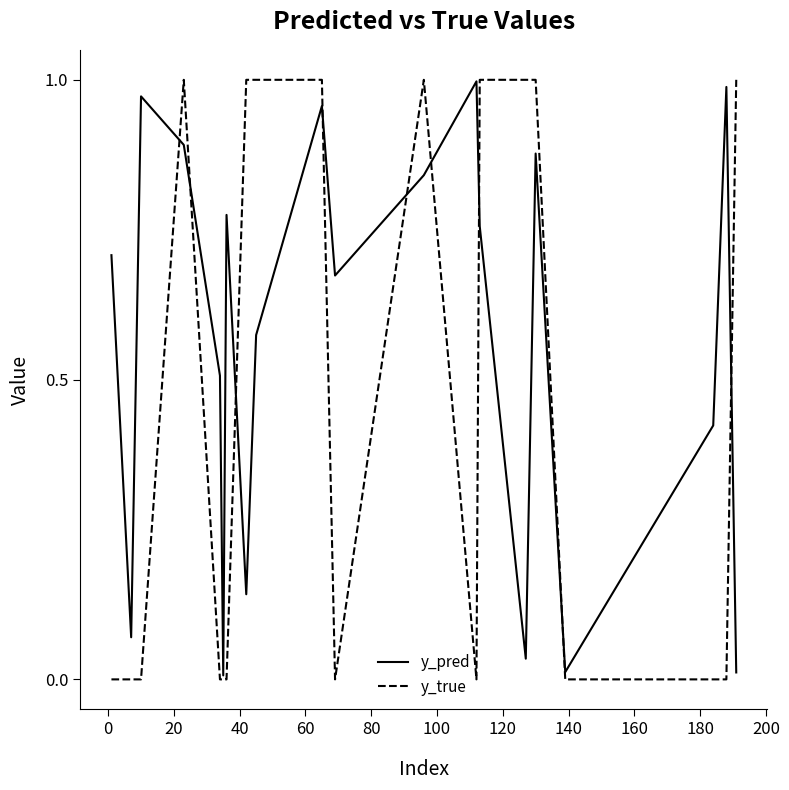

Which series has the largest total across all categories?

y_pred